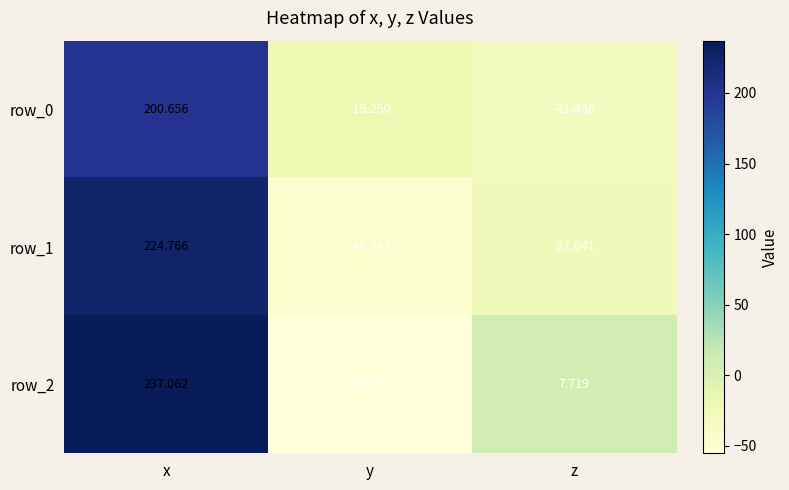

Reading left to right, extract all data points from this chart.

row_0: x=200.7	y=-19.2	z=-31.4
row_1: x=224.8	y=-46.0	z=-27.6
row_2: x=237.1	y=-55.2	z=7.7